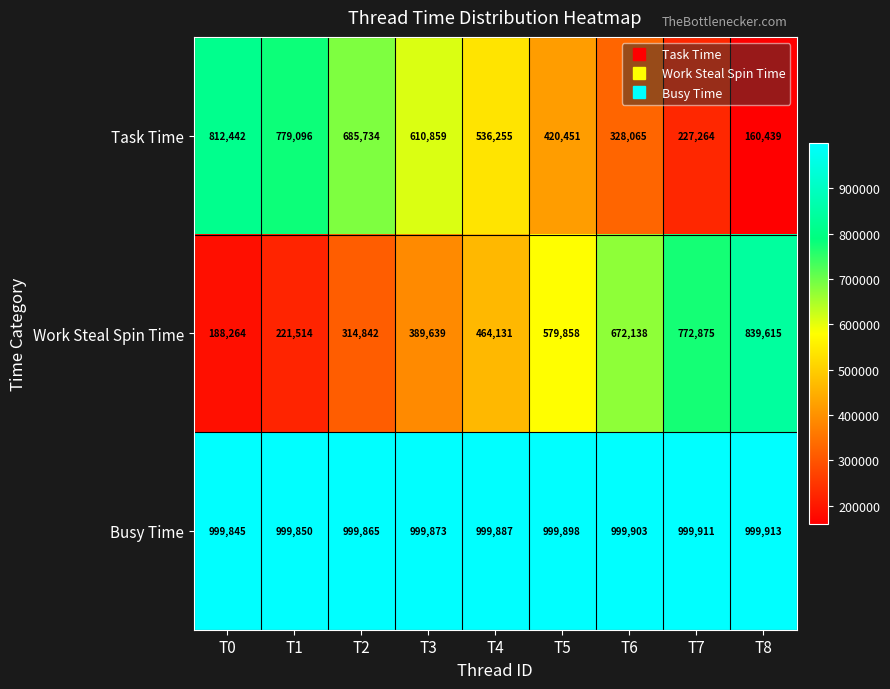

At how many categories does at least one series exceed 436903?

9